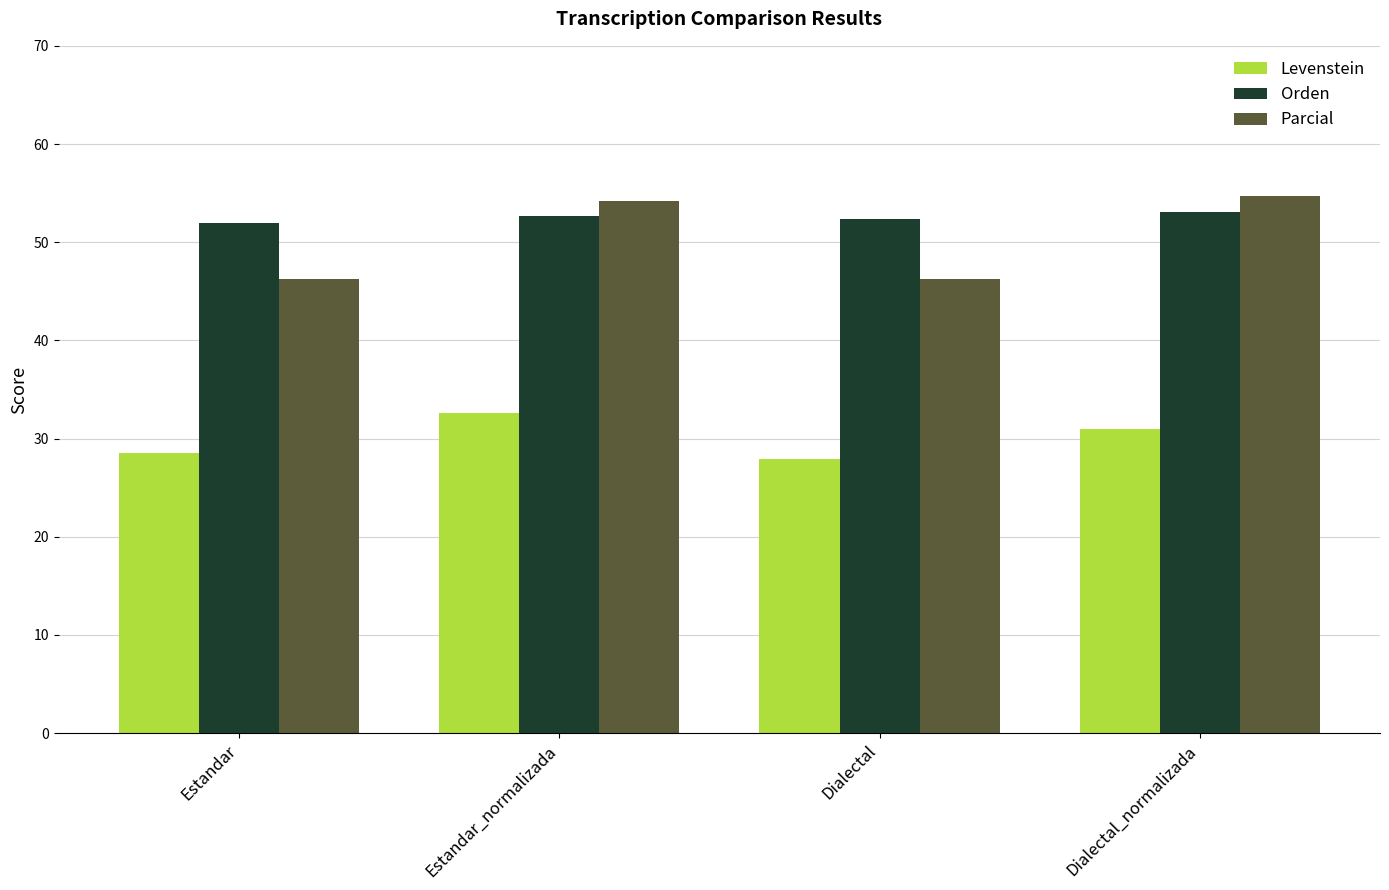

What is the value of the Orden bar at the 3rd from the left?

52.3